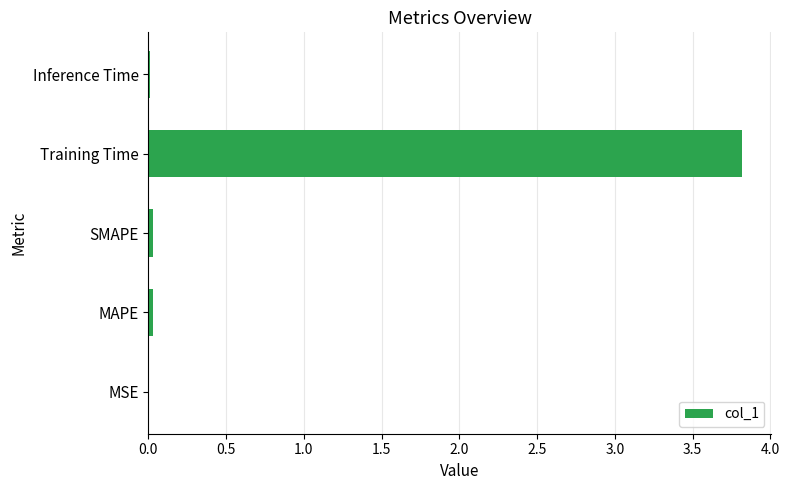

What is the greatest value displayed?

3.8